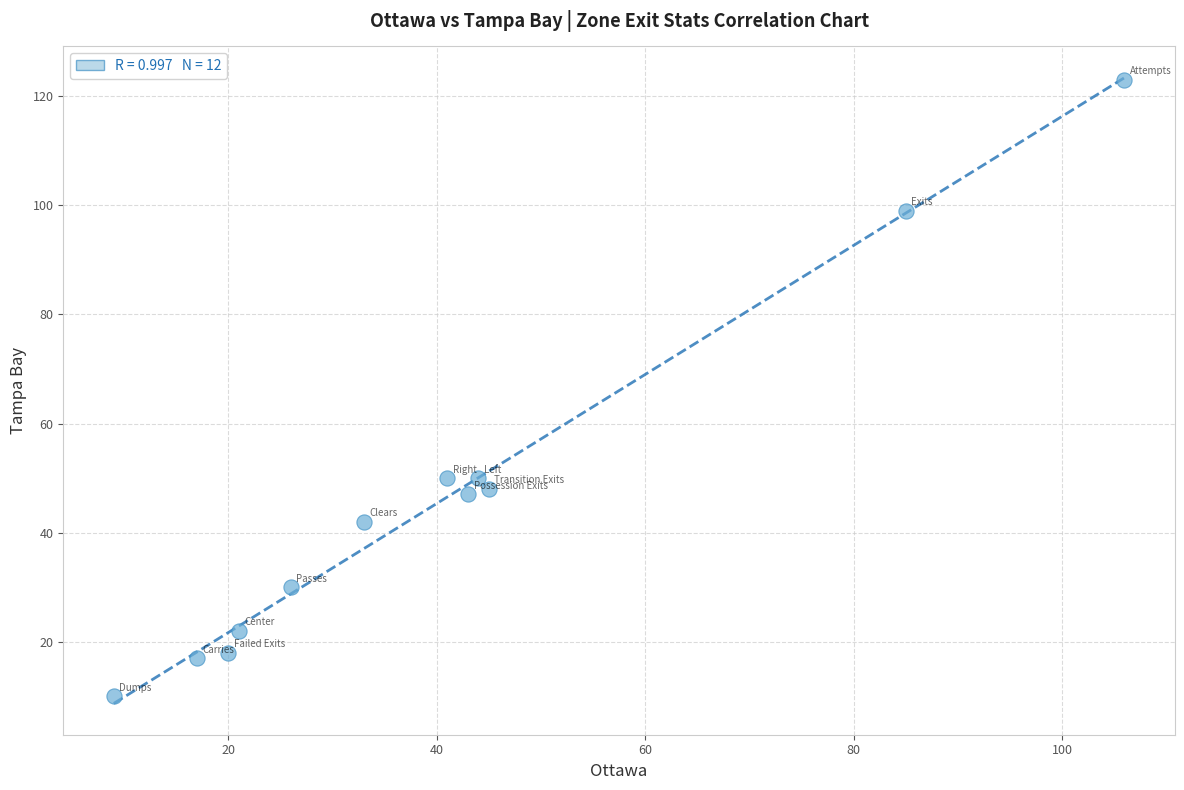

What is the range of Y values (max minus min)?

113